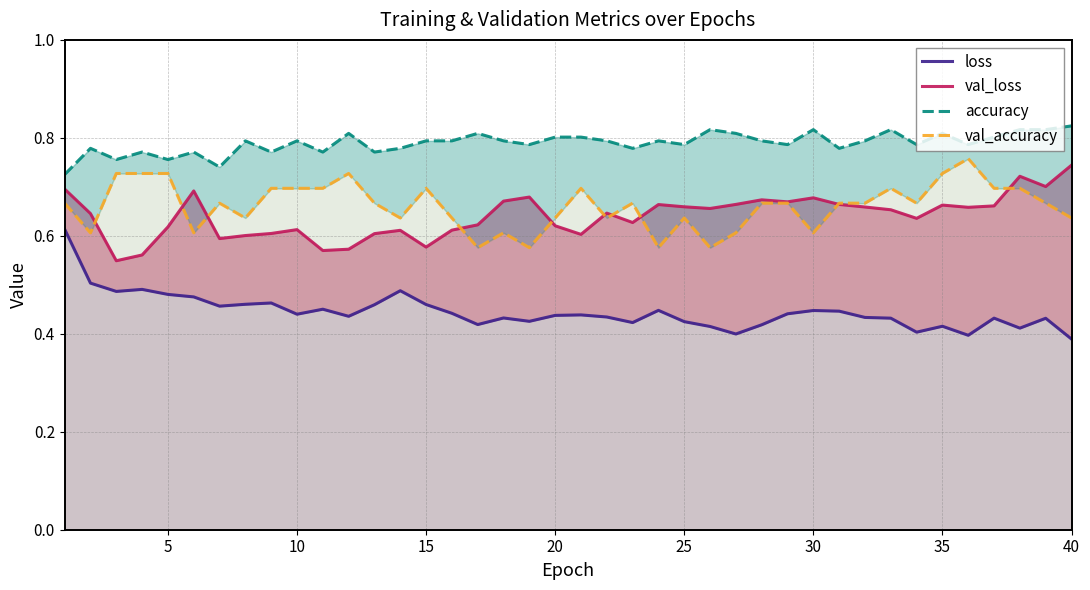

The value of val_loss at 37 is 0.3. True or false?

False